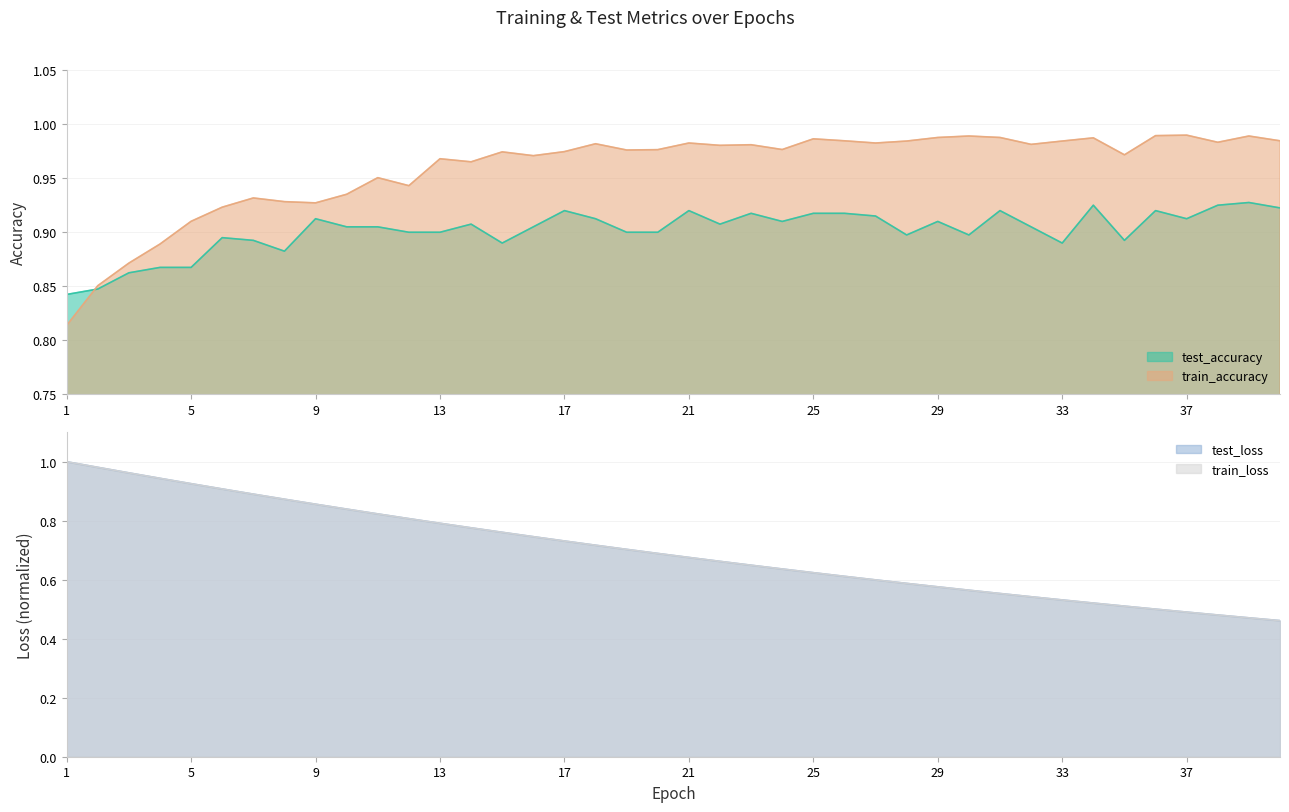

At how many categories does at least one series exceed 0?

40